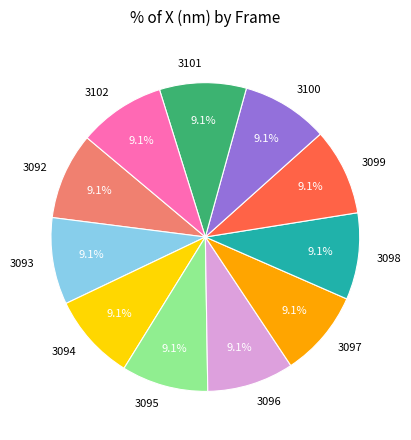

True or false: 3096 accounts for 18% of the total.

False